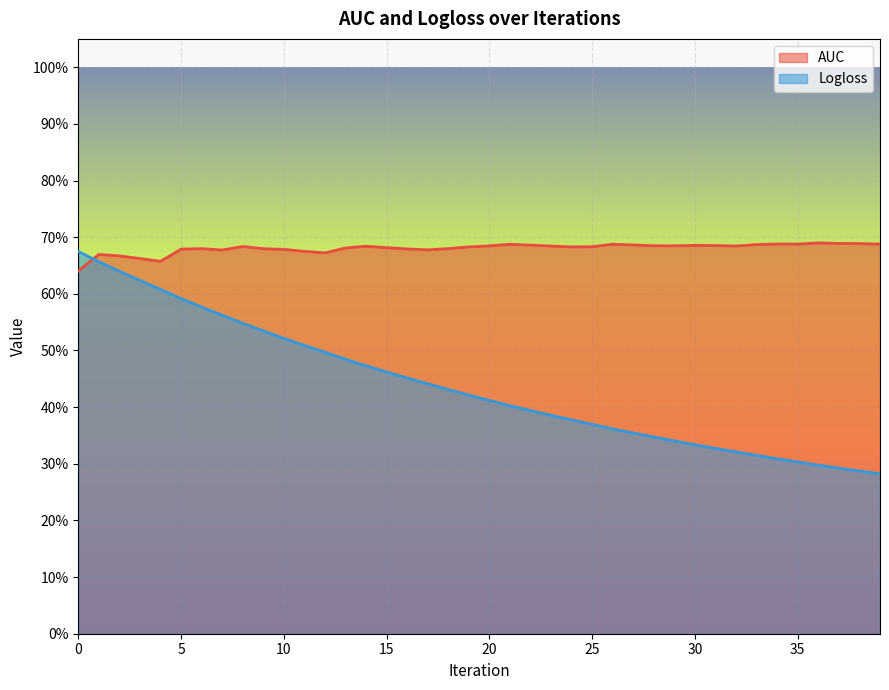

What is the sum of all Logloss values?

17.5